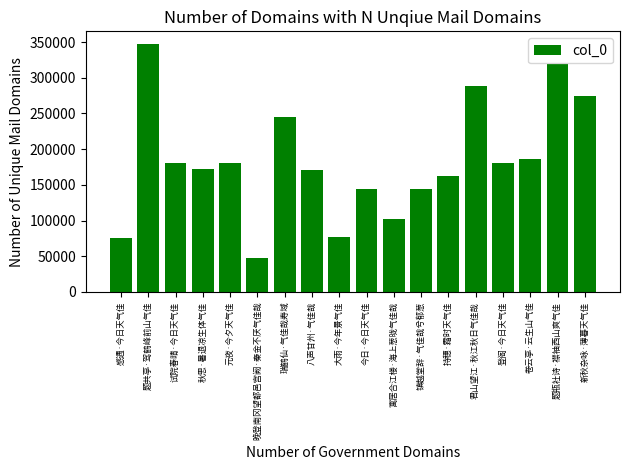

Between 寓居合江楼·海上葱昽气佳哉 and 卷云亭·云生山气佳, which is larger?

卷云亭·云生山气佳